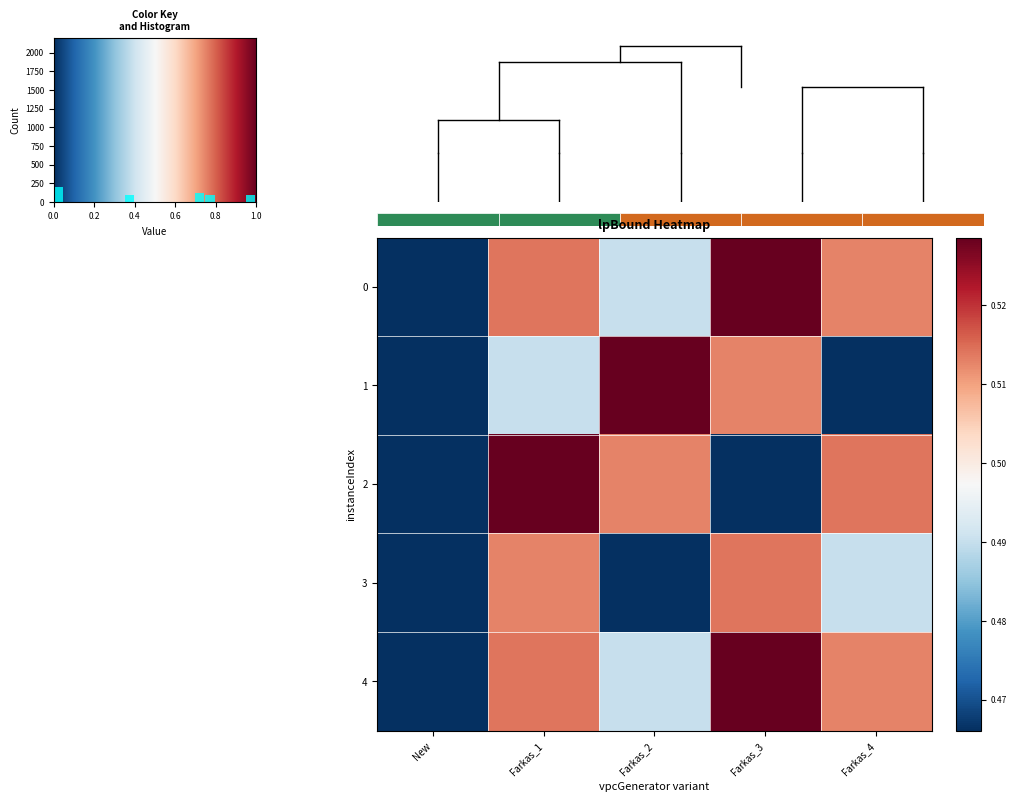

The value of row_4 at 0.0 is 0.3. True or false?

False